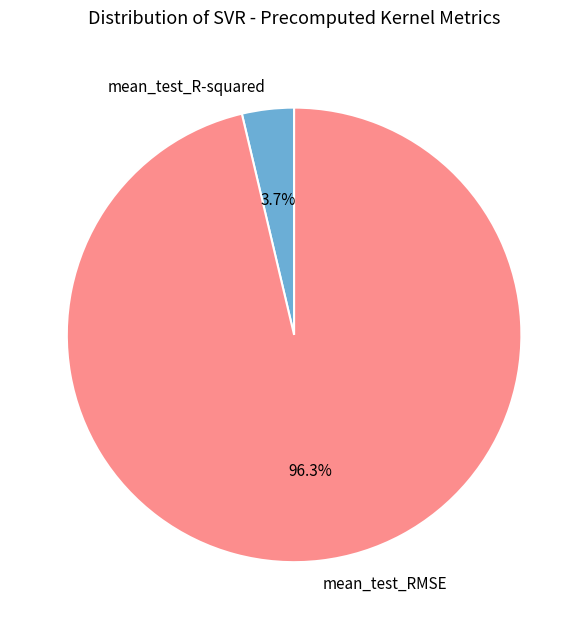

What is the smallest slice in the pie chart?

mean_test_R-squared